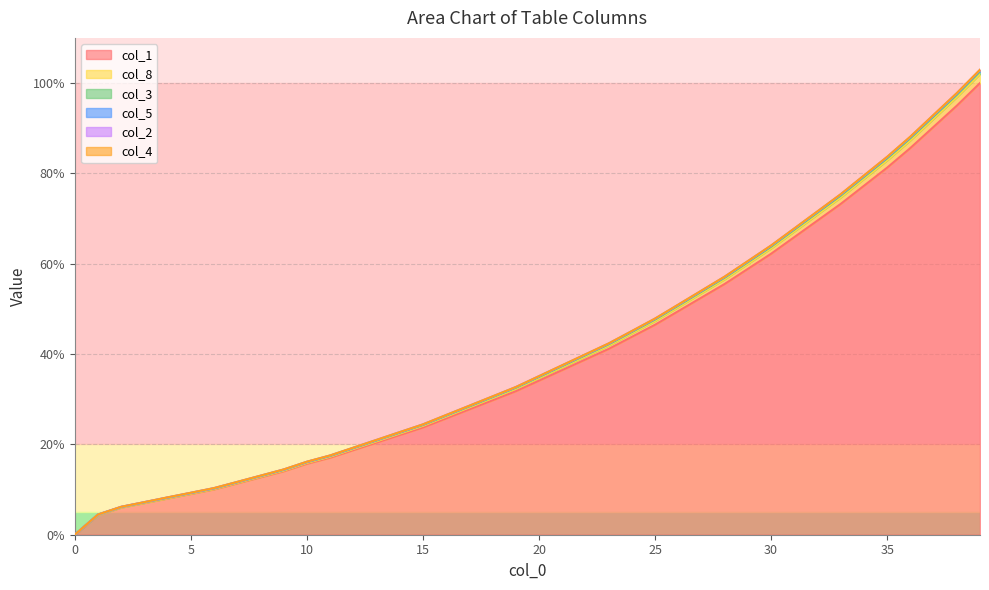

Does the chart display data point markers on the line(s)?

No